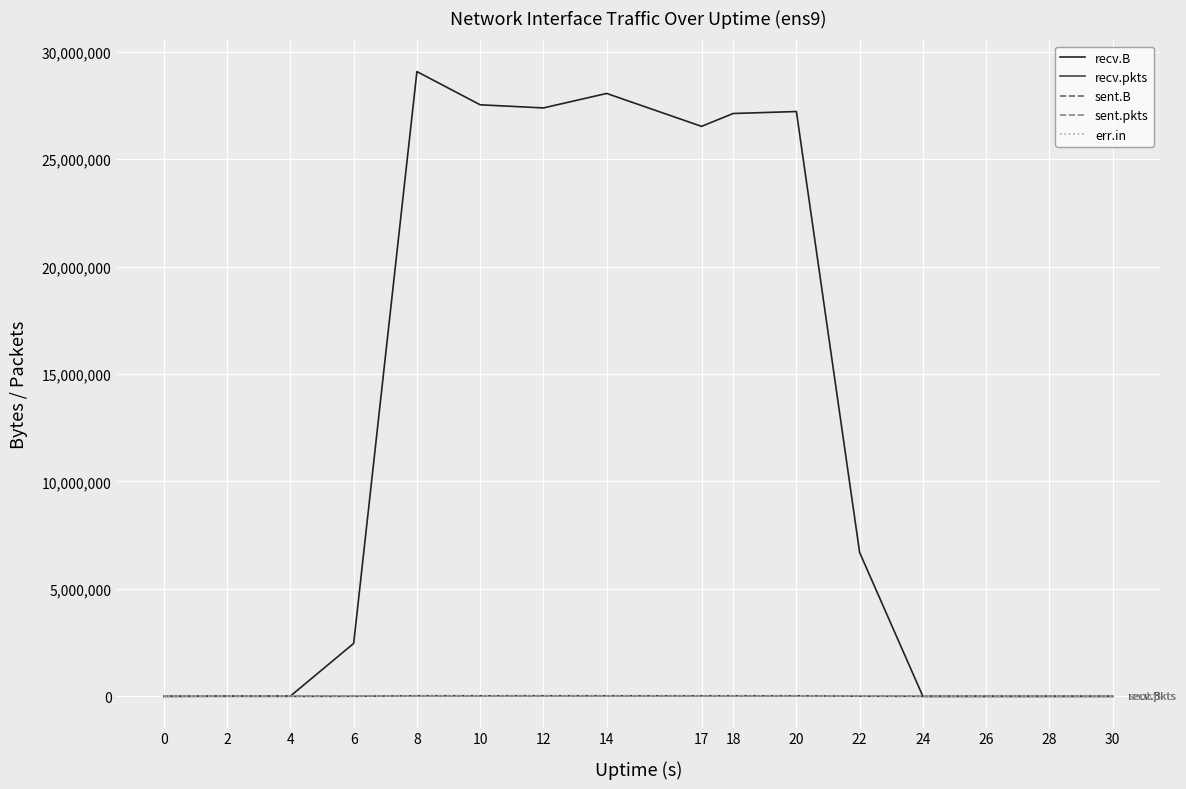

Rank the series at 30 from highest to lowest value.

recv.B, recv.pkts, sent.B, sent.pkts, err.in